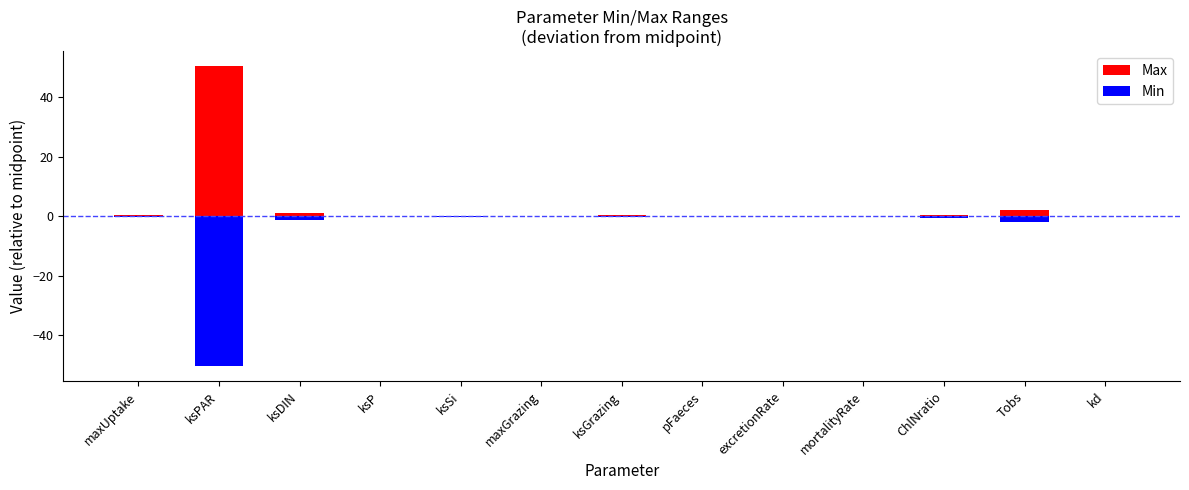

The value of Max at pFaeces is 0.1. True or false?

False